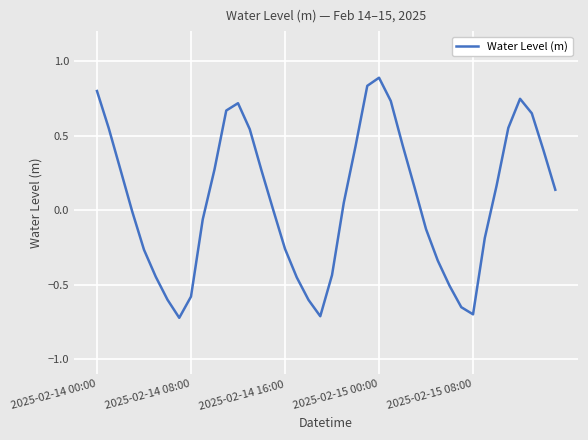

How many lines are shown in the chart?

1